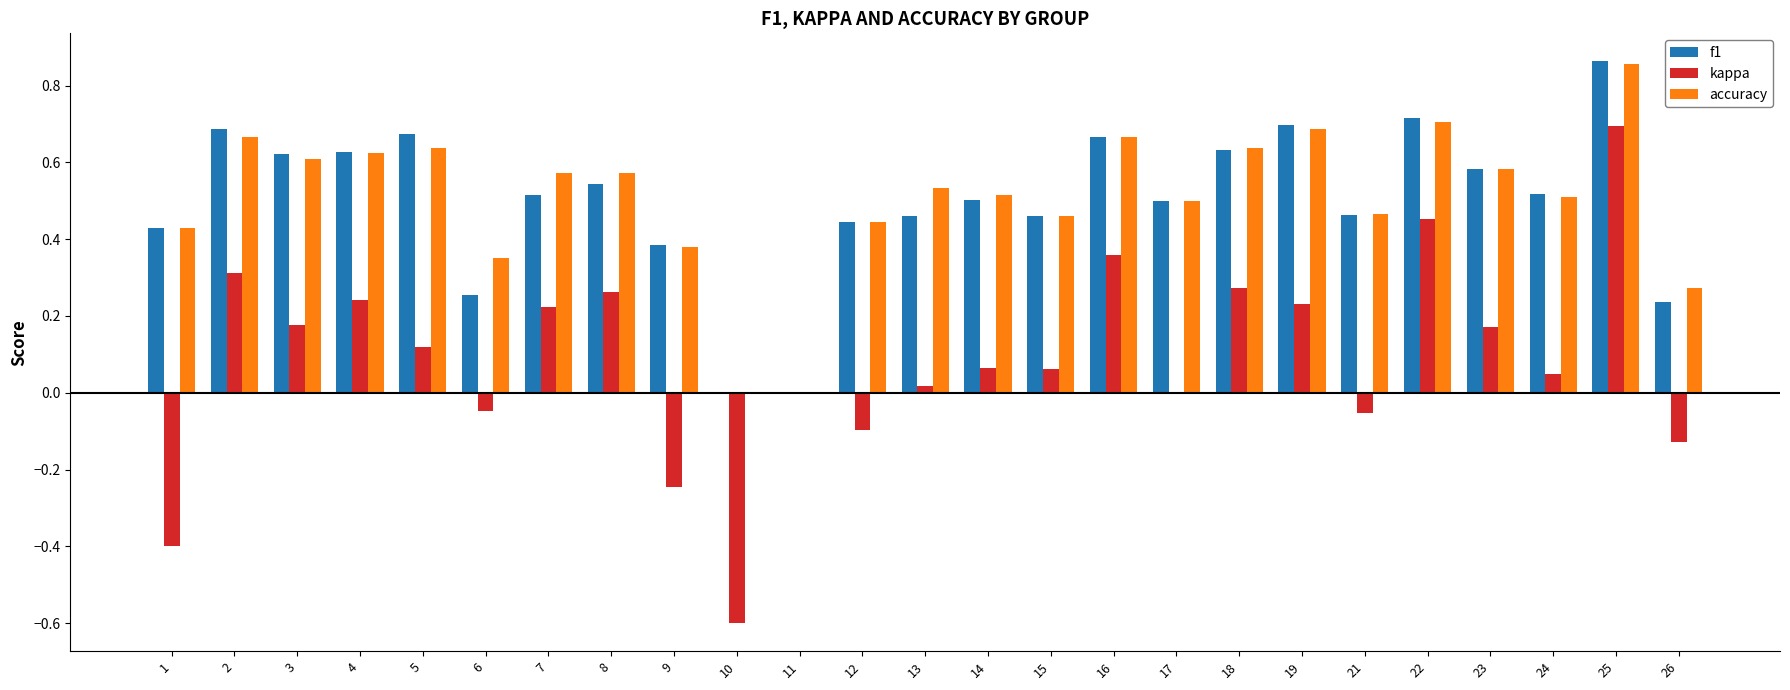

Which label corresponds to the largest value in the chart?

25